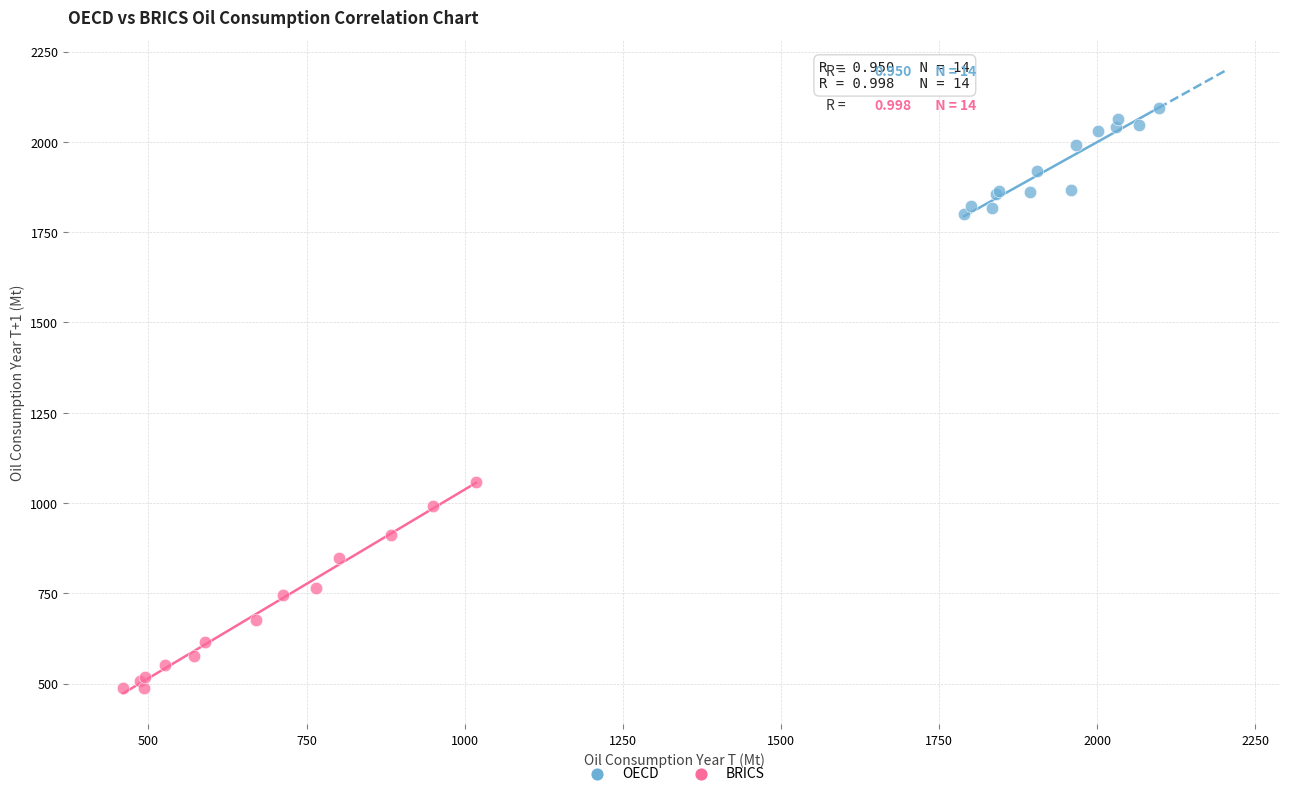

What are all the series names shown in the legend?

OECD, BRICS